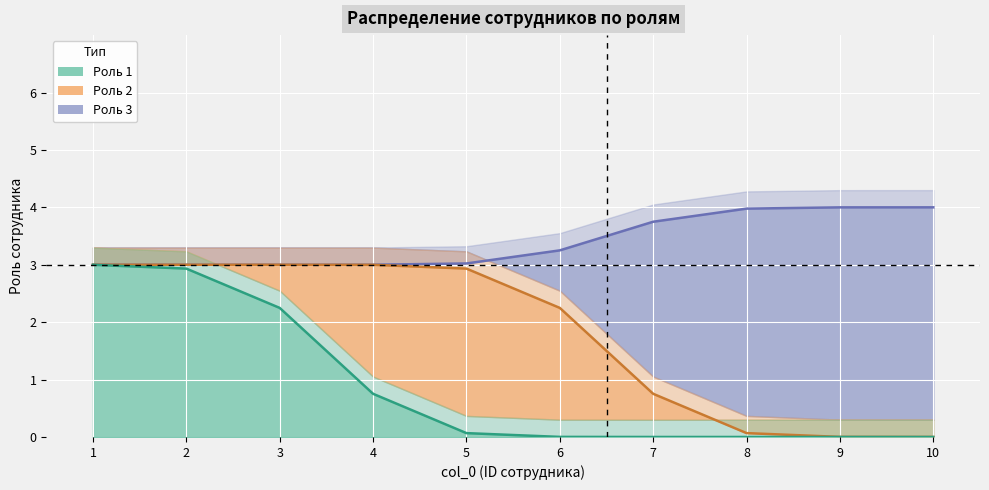

Which series has the largest total across all categories?

Роль 3